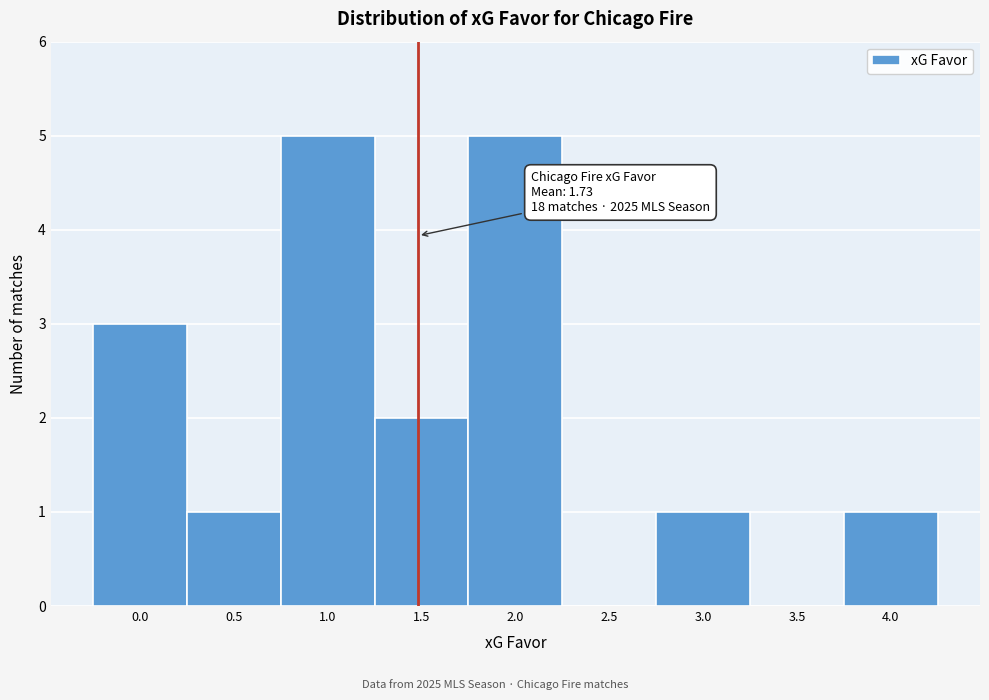

Reading right to left, list all the values displayed in this chart.

4.0=1	3.5=0	3.0=1	2.5=0	2.0=5	1.5=2	1.0=5	0.5=1	0.0=3